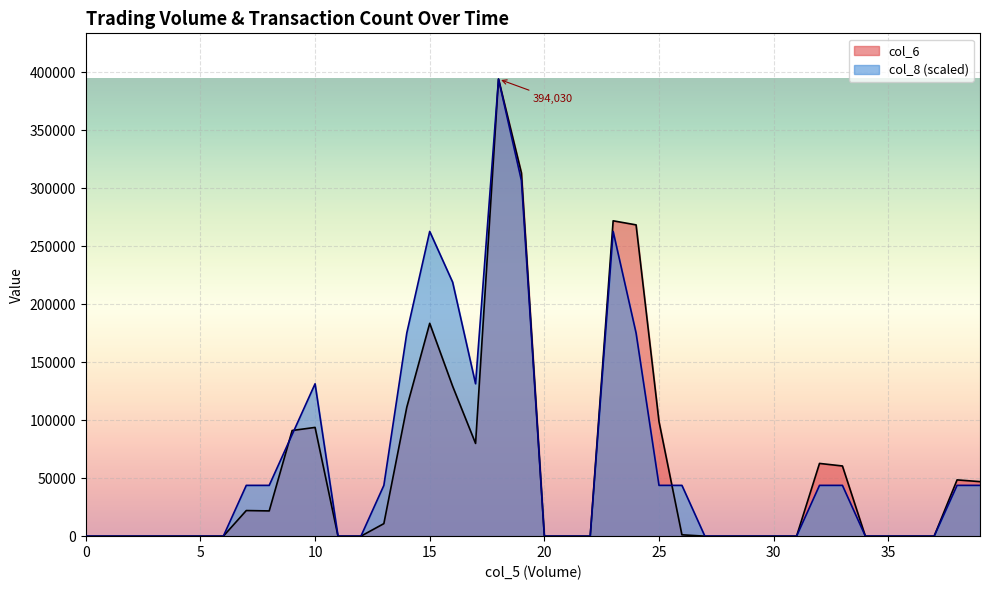

Is the value of col_8 at 30 greater than the value of col_6 at 23?

No